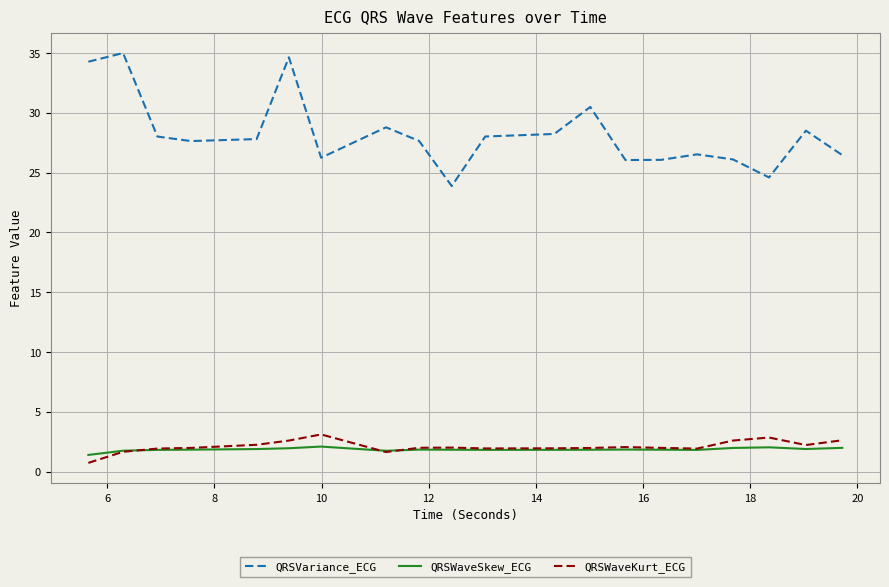

Which series has the widest spread of values?

QRSVariance_ECG